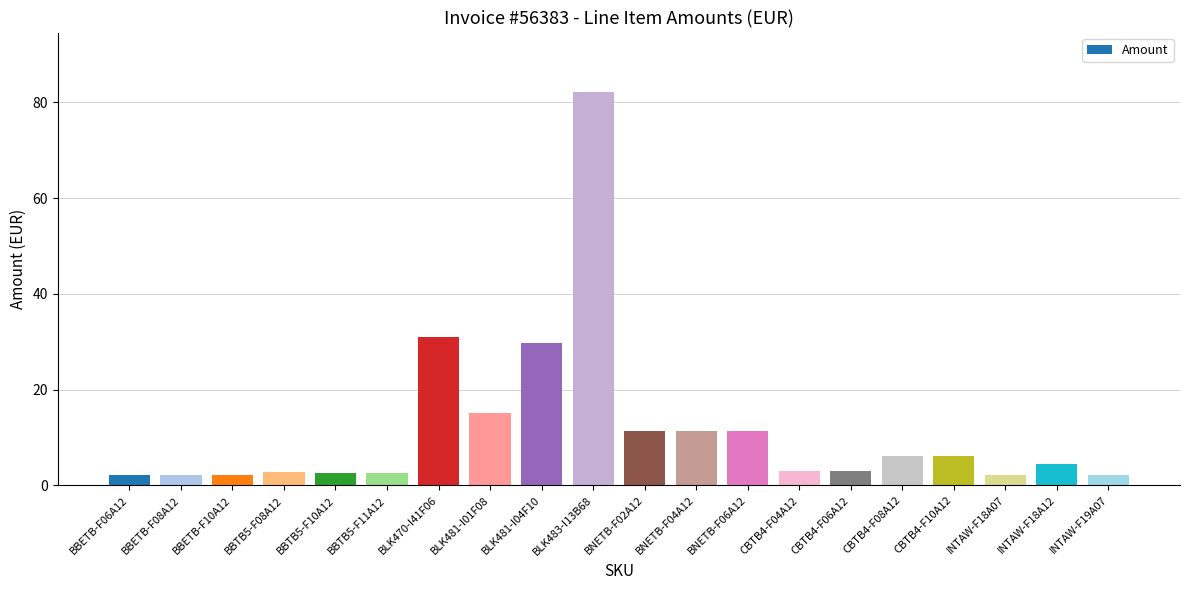

What is the average value?

11.7